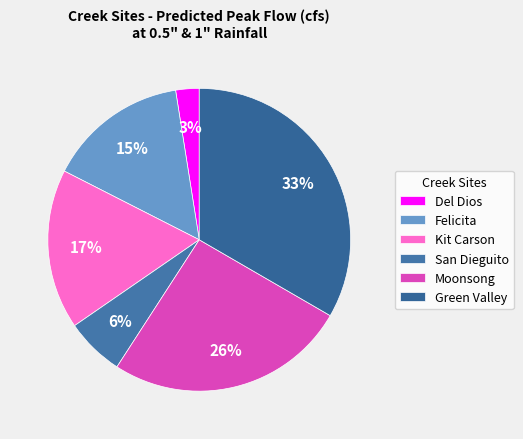

How many segments does this pie chart have?

6